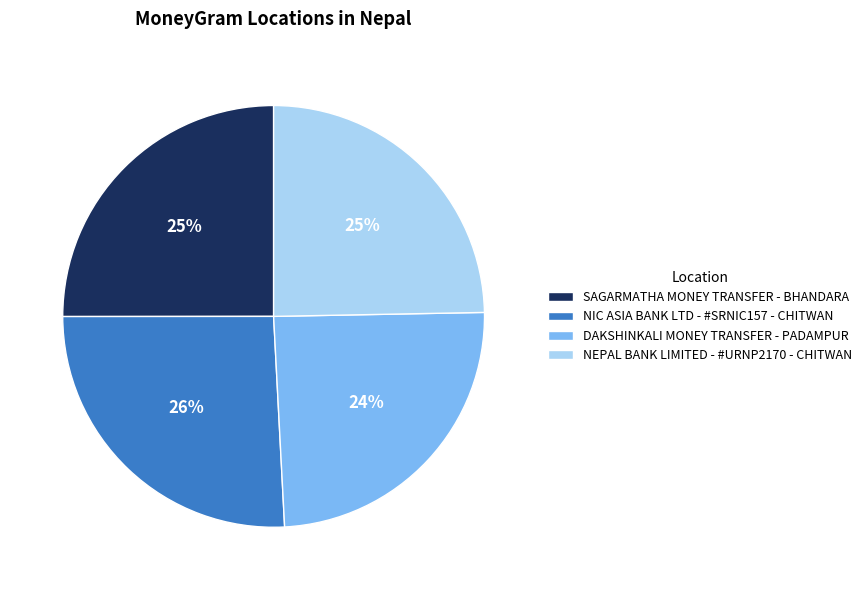

Between NEPAL BANK LIMITED - #URNP2170 - CHITWAN and NIC ASIA BANK LTD - #SRNIC157 - CHITWAN, which is larger?

NIC ASIA BANK LTD - #SRNIC157 - CHITWAN